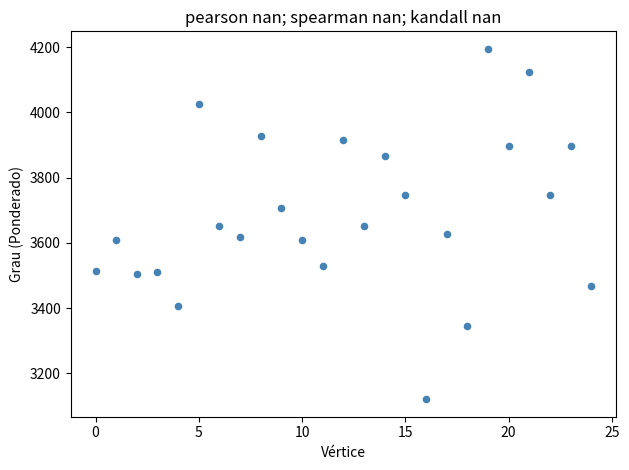

How many points are shown in the scatter plot?

25